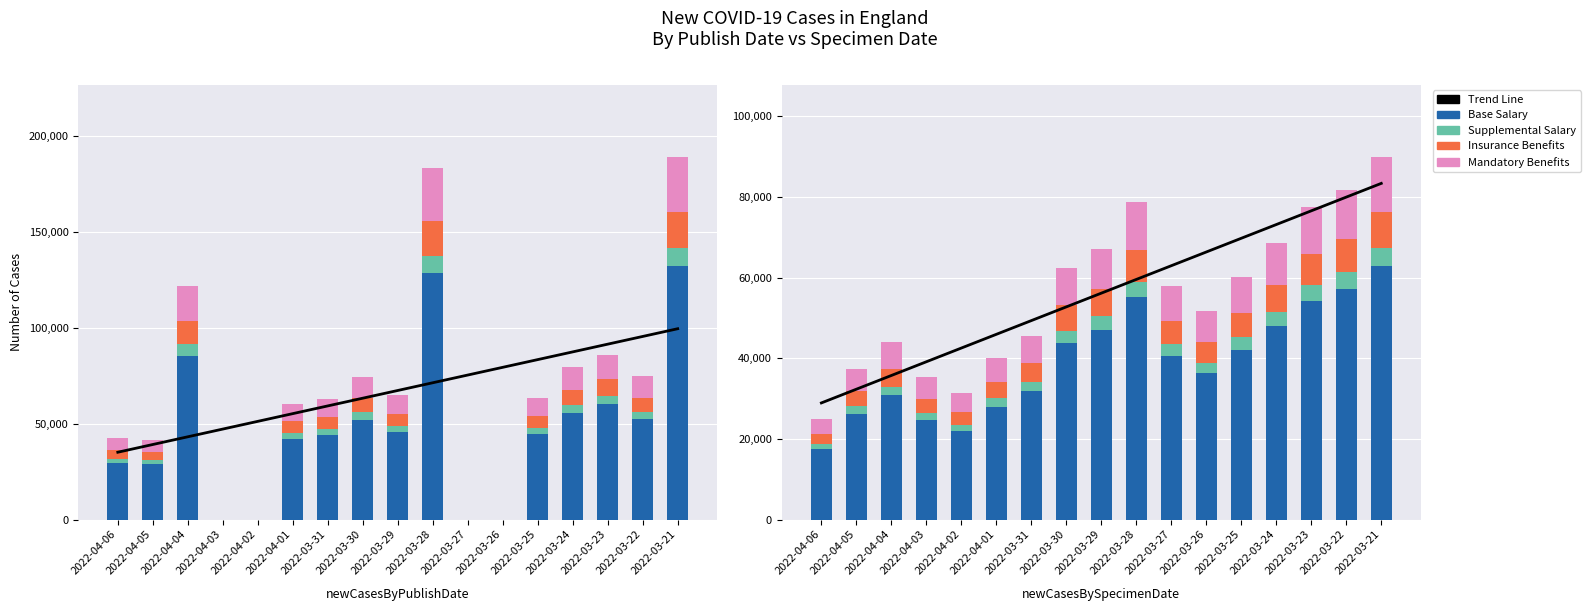

At which label does Insurance Benefits first exceed 5793?

2022-03-30